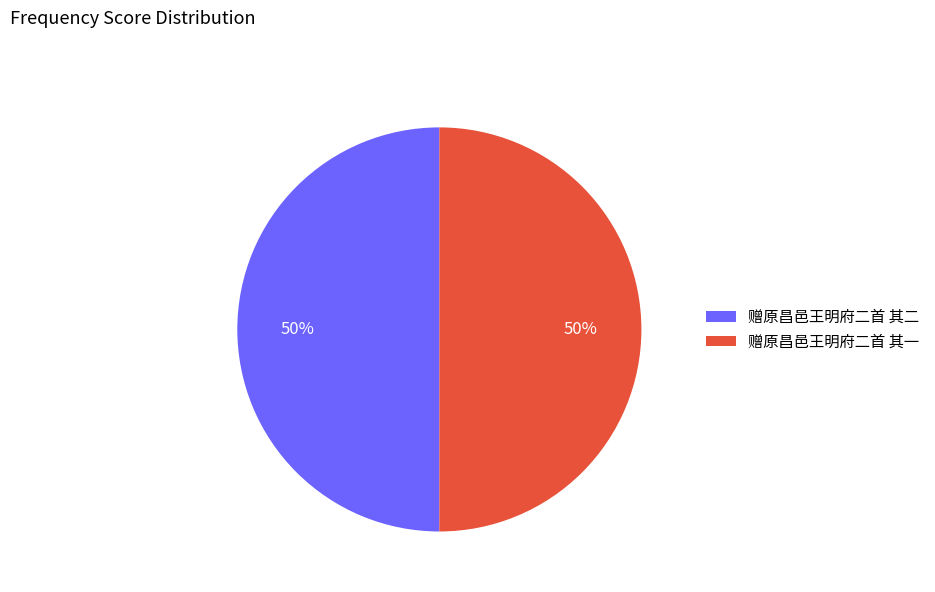

Is it true that 赠原昌邑王明府二首 其一 is 50% of the pie?

True